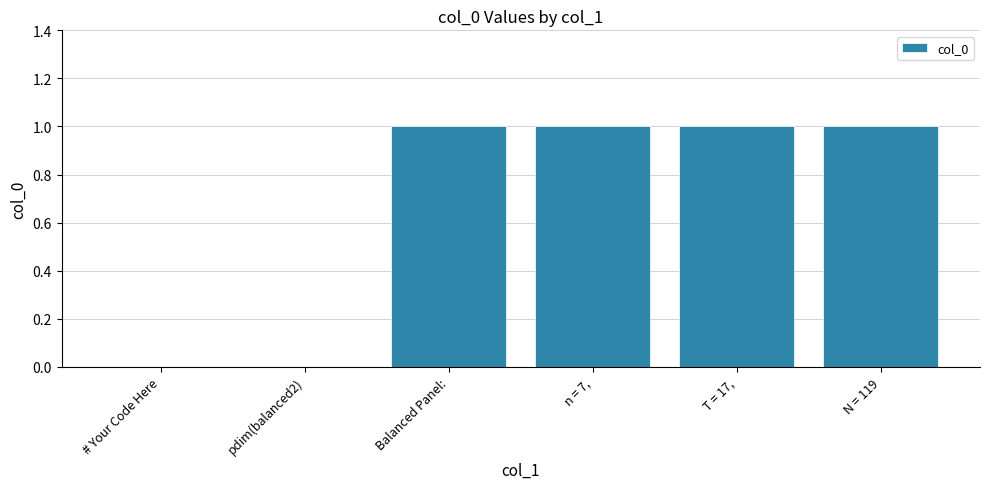

Which has a higher value, n = 7, or # Your Code Here?

n = 7,